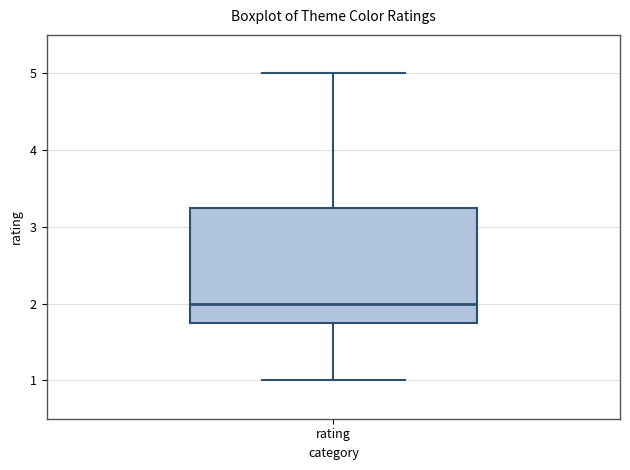

Read this box plot against the y-axis: the position of the median line, the range covered by the box, and the ends of both whiskers. The values are not printed on the chart, so give them approximately, as read against the axis.

median 2.0, box 1.8 to 3.3, whiskers 1.0 to 5.0